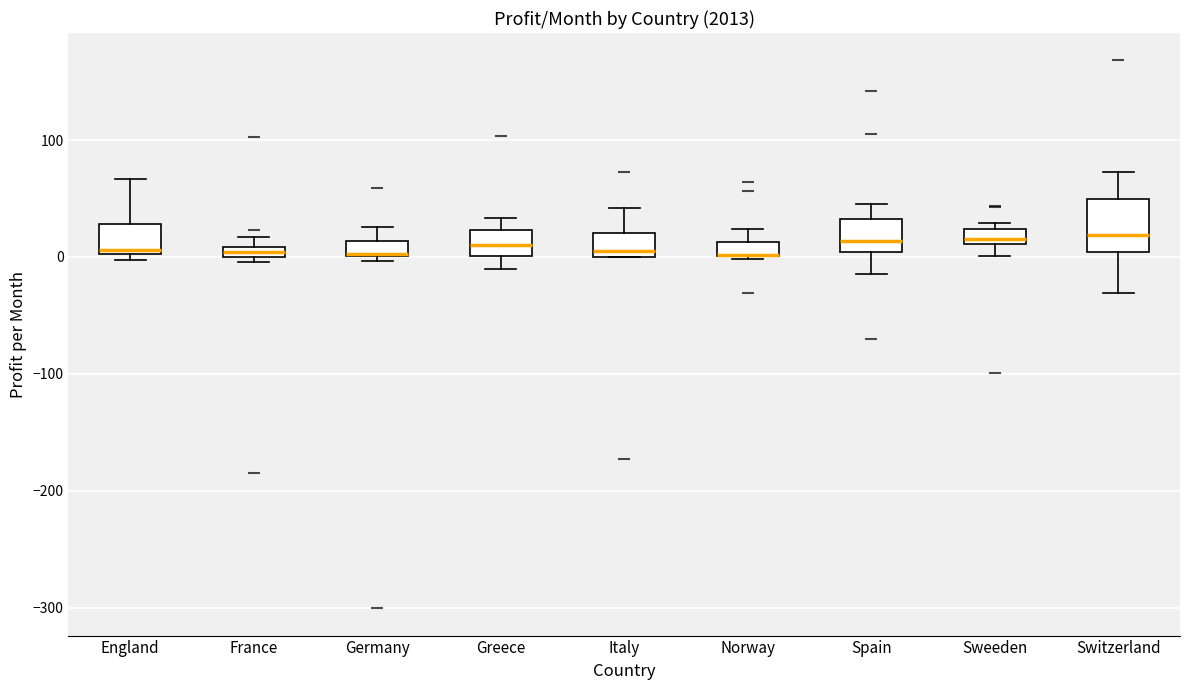

Where is the lower edge of the box for France on the y-axis? The values are not printed on the chart, so give them approximately, as read against the axis.

0